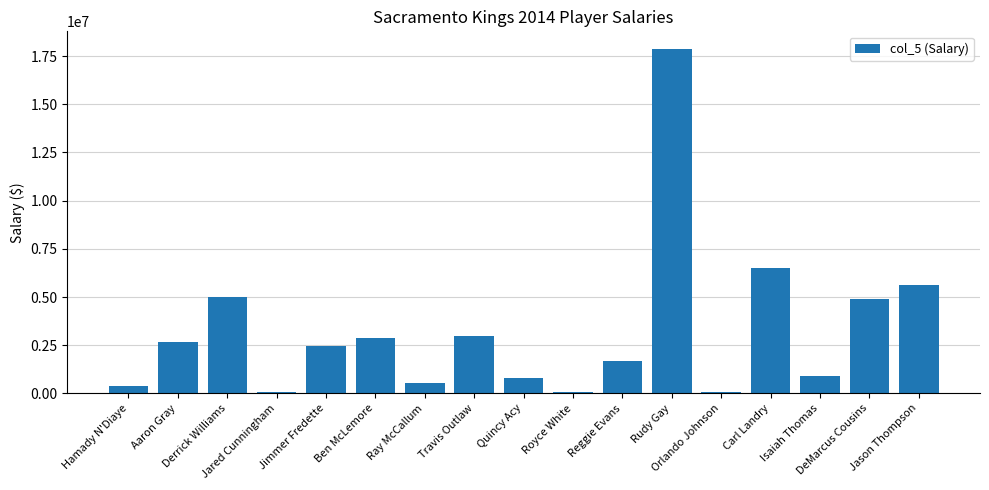

What is the sum of all values?

55493250